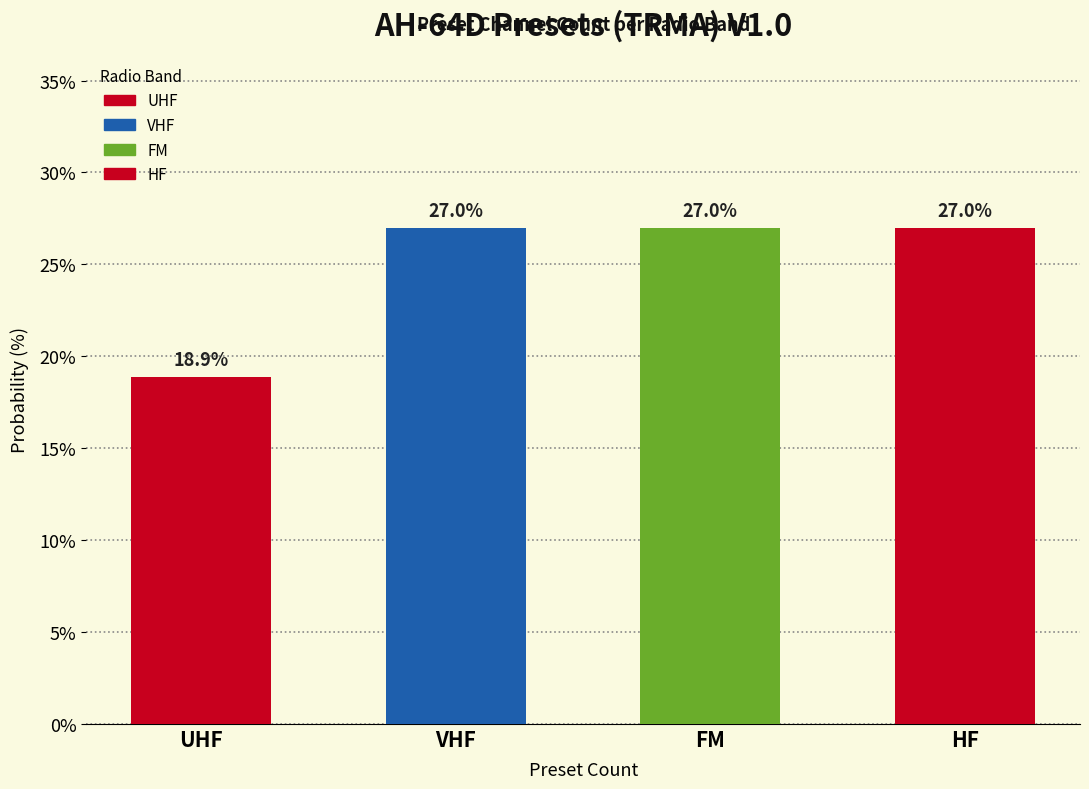

Reading left to right, transcribe all the data shown in this chart.

18.9	27.0	27.0	27.0